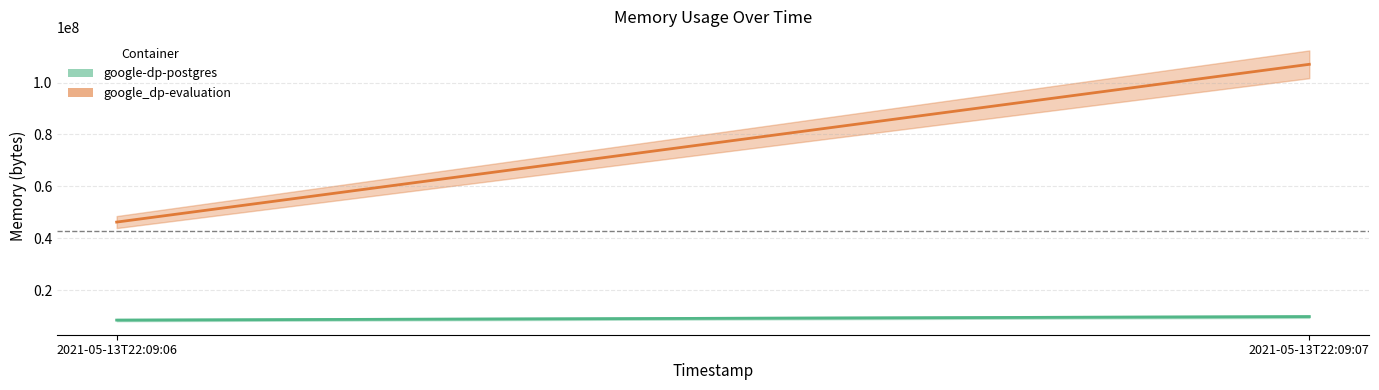

At which label does google-dp-postgres reach its peak?

2021-05-13T22:09:07